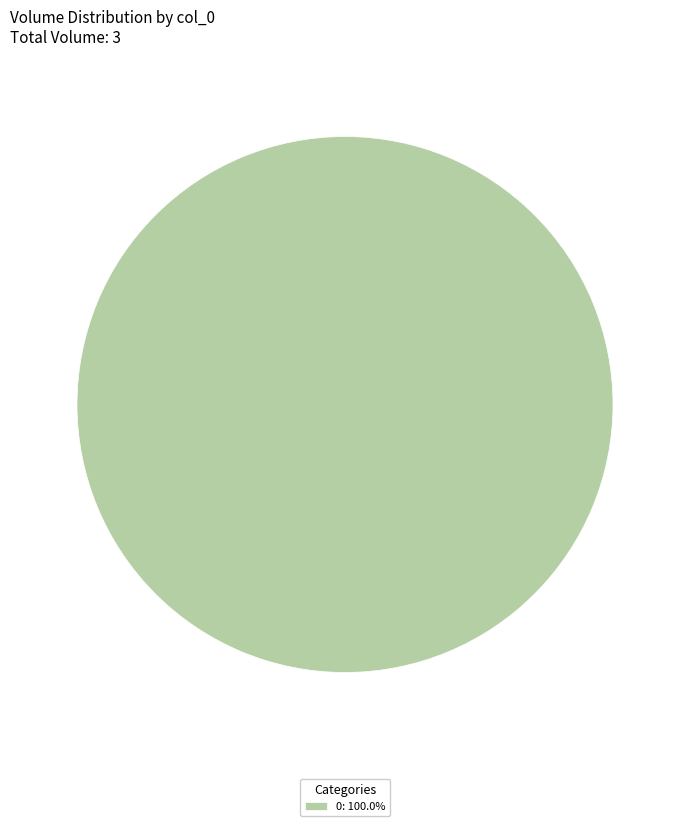

How many slices are in this pie chart?

1